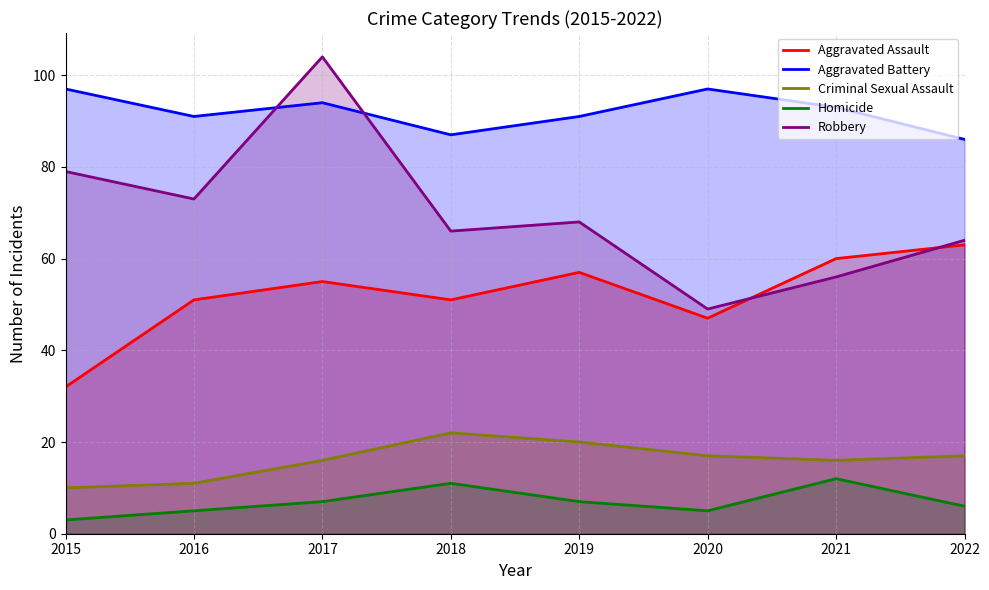

Which series has the widest spread of values?

Robbery